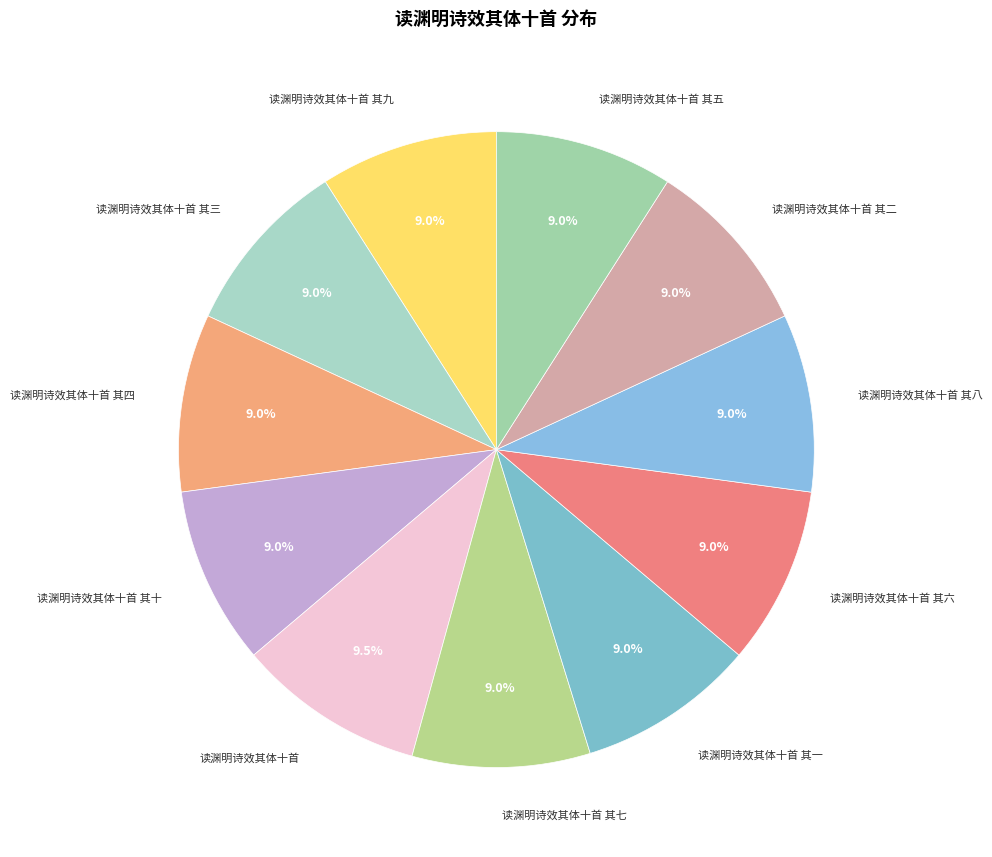

Is there any slice that represents more than half of the pie?

No